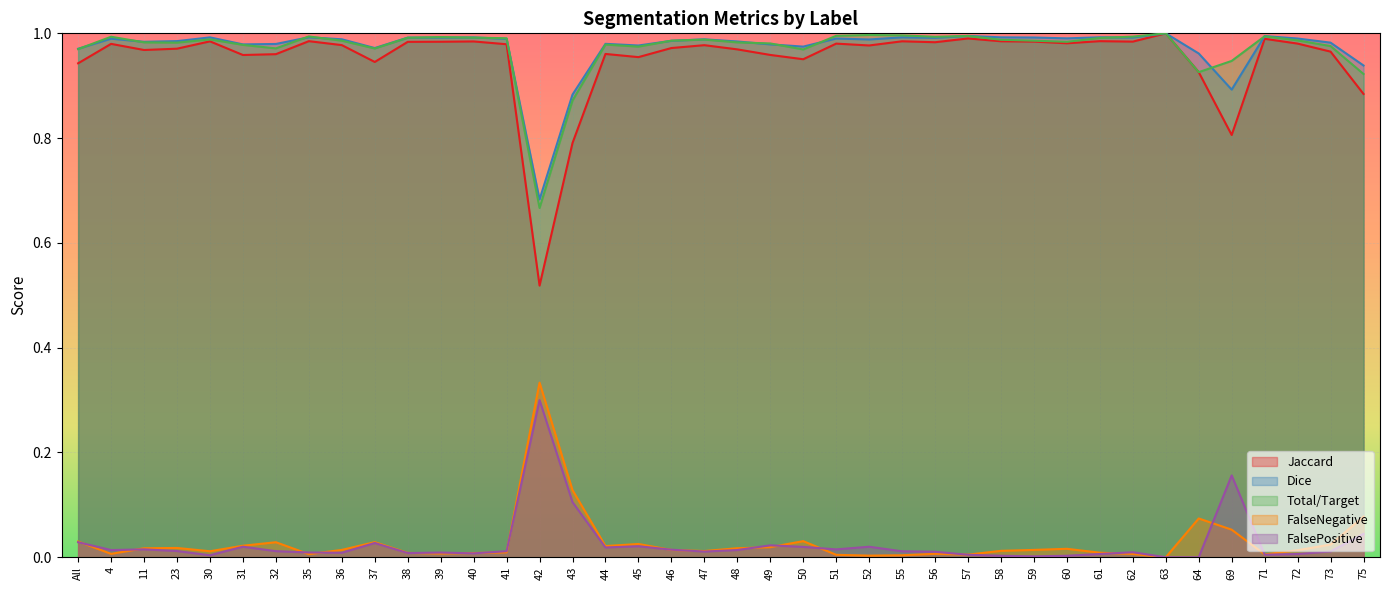

The Total/Target series shows 1.0 at 72. True or false?

True